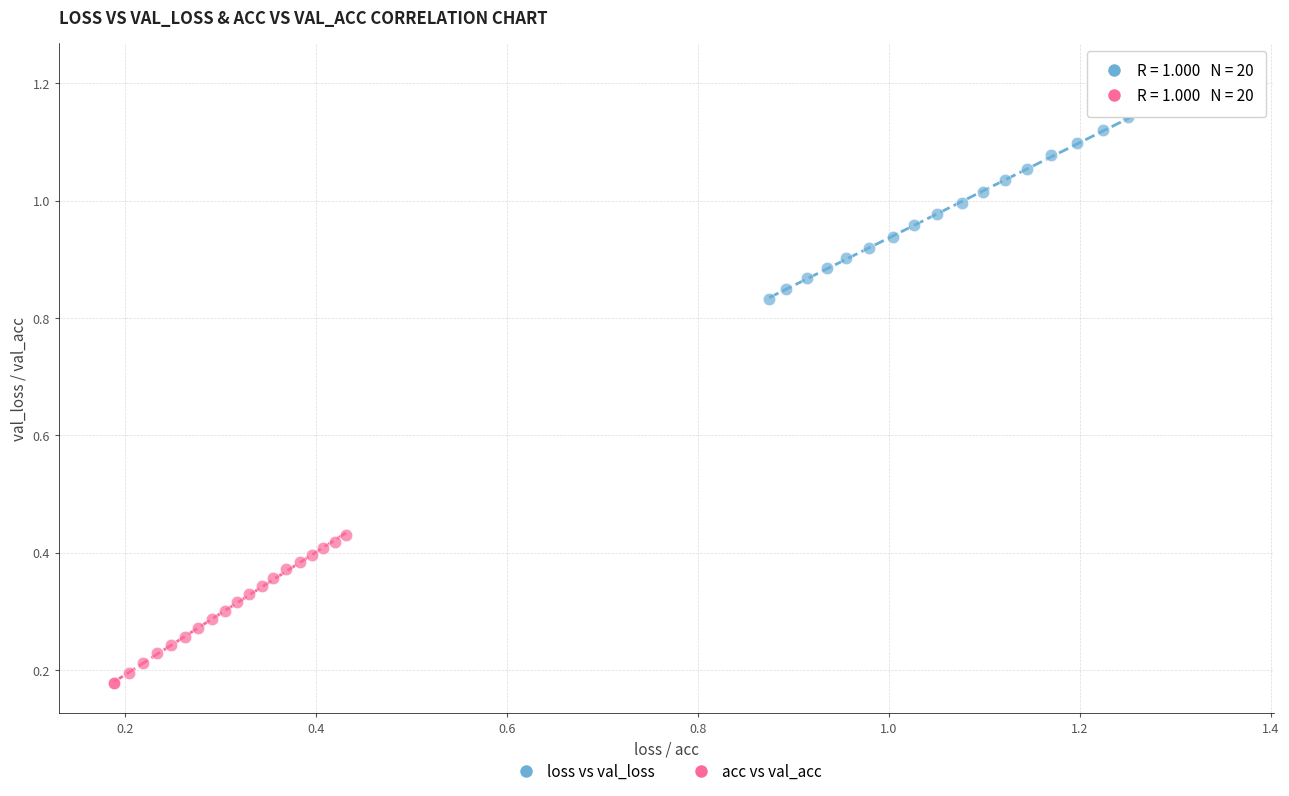

Which series reaches the minimum Y coordinate?

acc vs val_acc